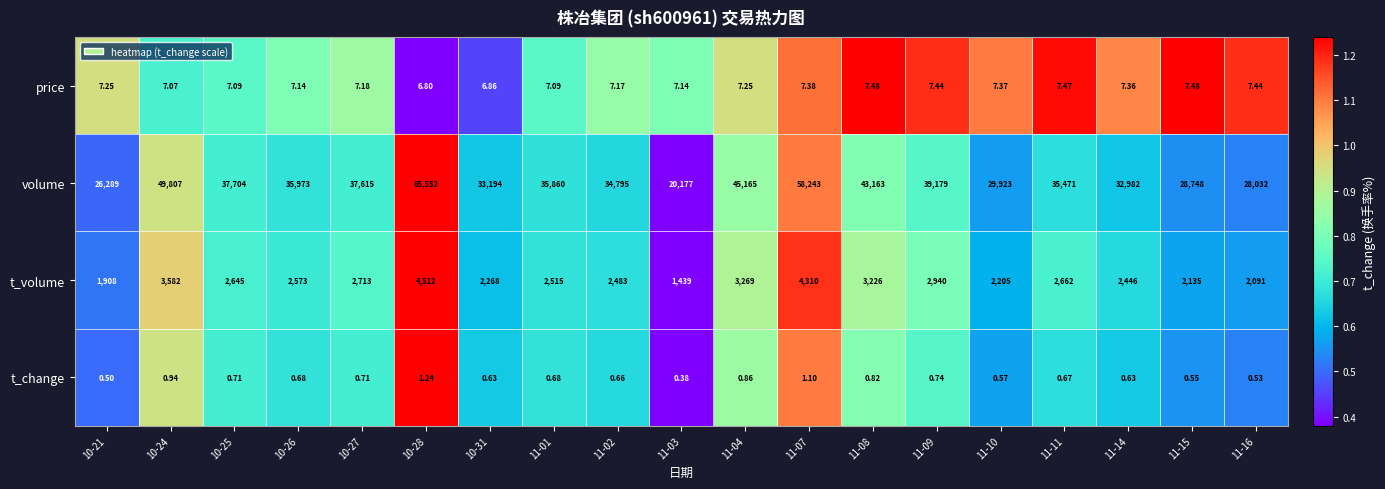

Rank the series by their maximum value, from highest to lowest.

volume, t_volume, price, t_change